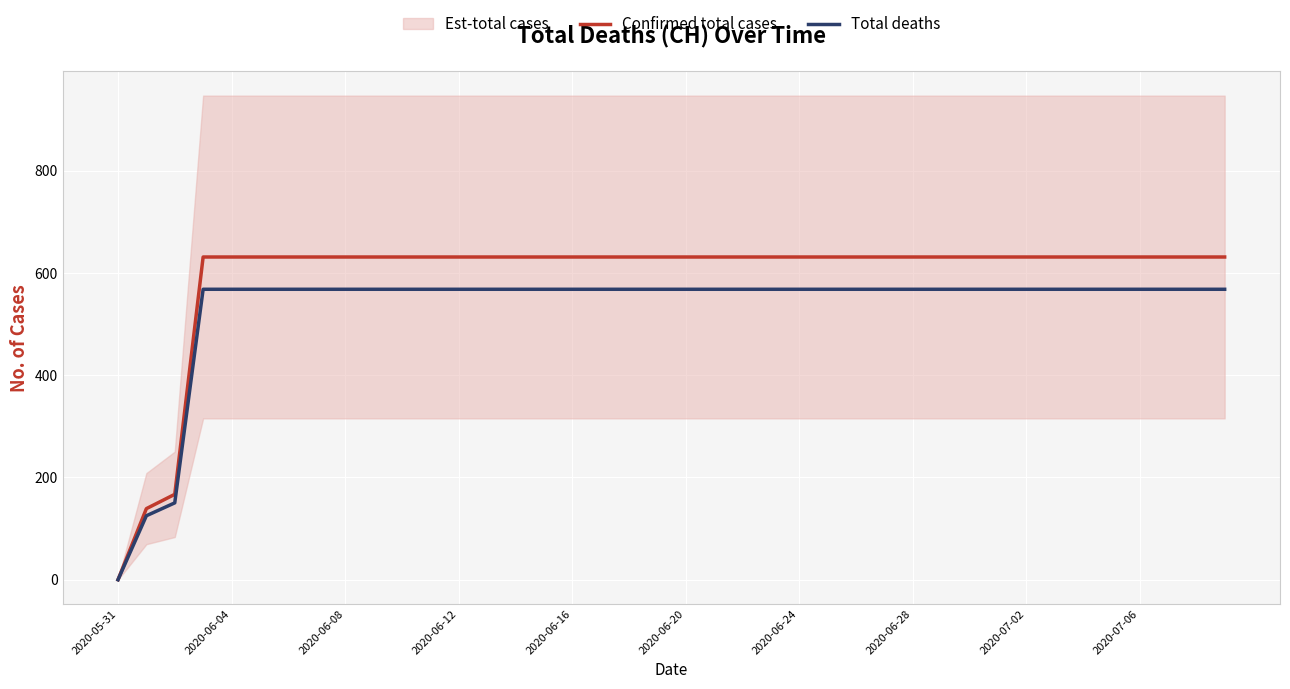

True or false: Confirmed total cases has more than 0 points higher than both neighbors.

False